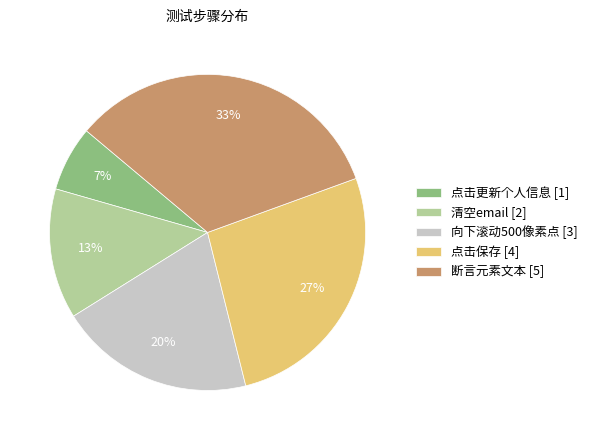

What is the smallest slice in the pie chart?

点击更新个人信息